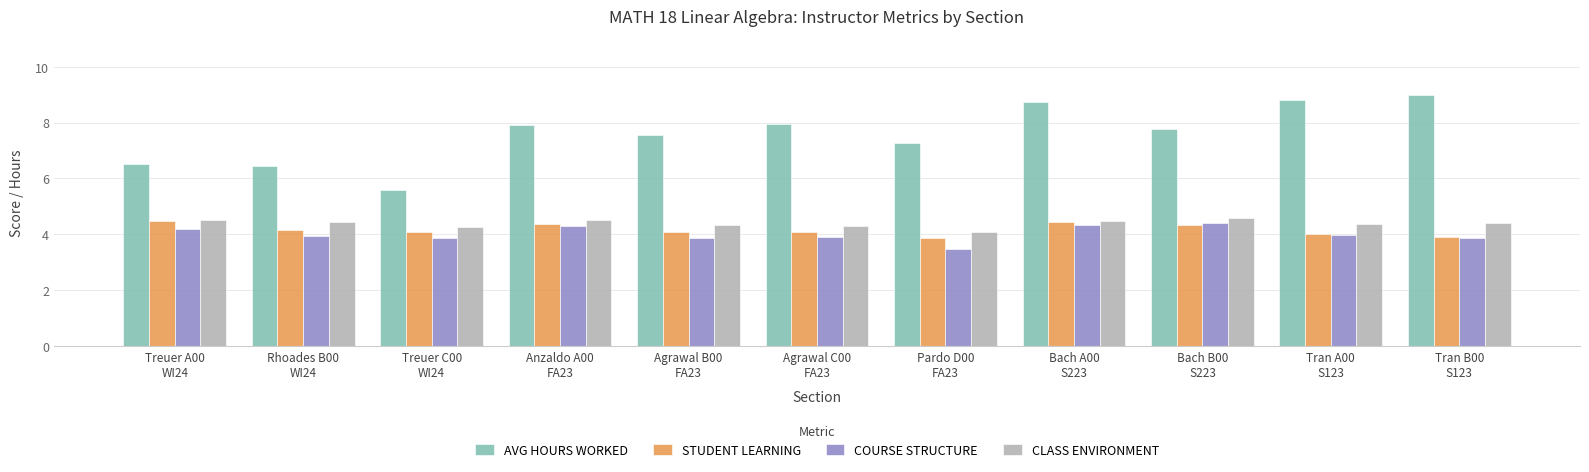

How many data points does each series have?

11